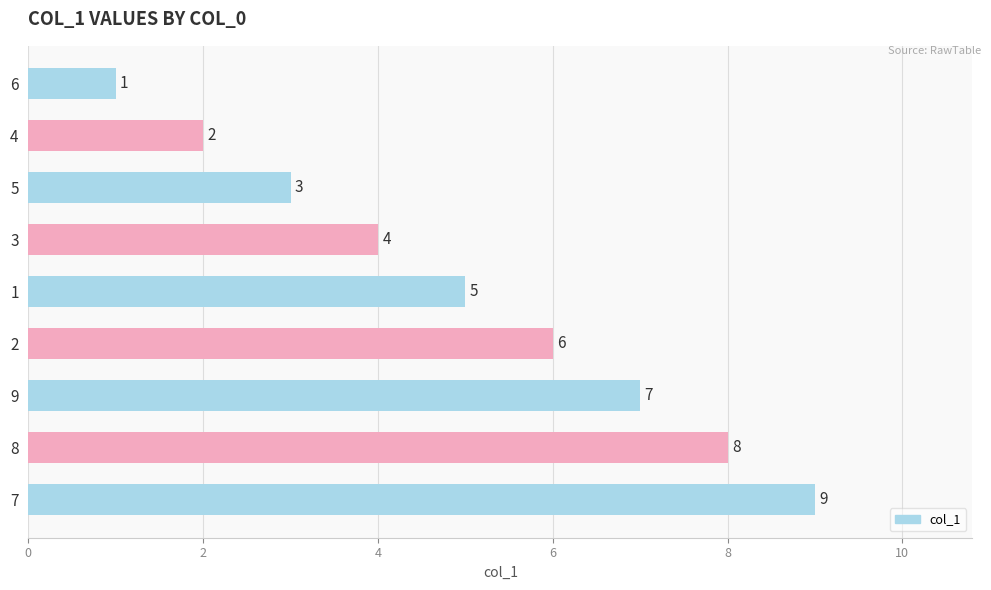

Rank the categories by value from lowest to highest.

6, 4, 5, 3, 1, 2, 9, 8, 7